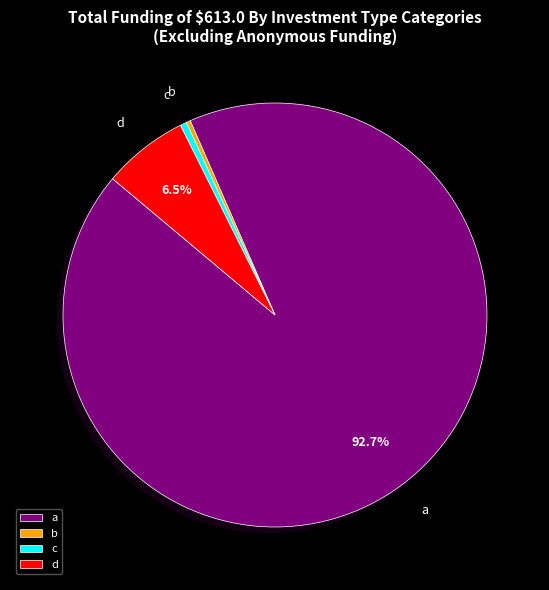

Does any single category account for the majority?

Yes